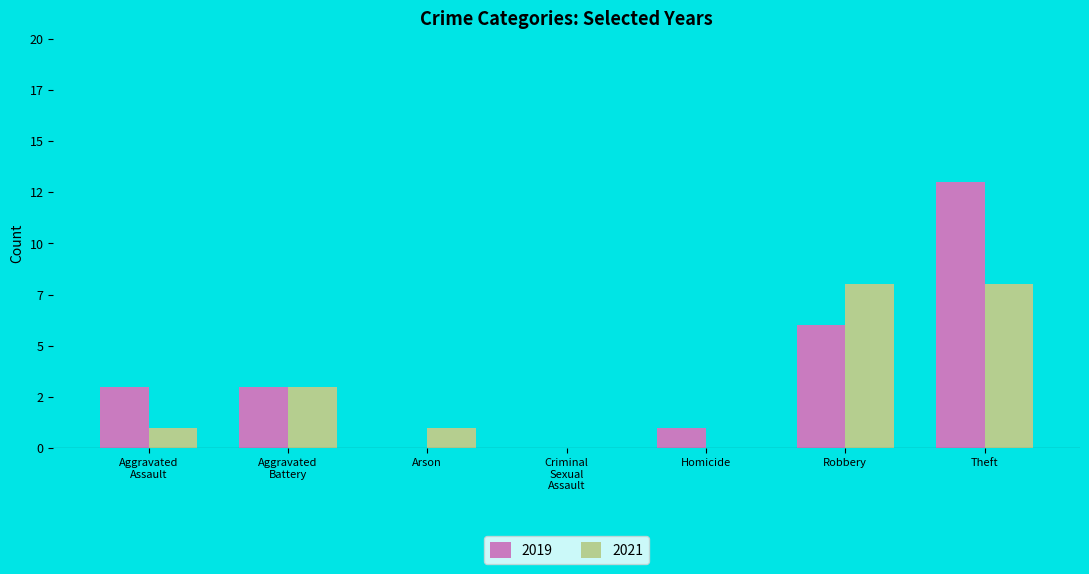

What are all the series names shown in the legend?

2019, 2021